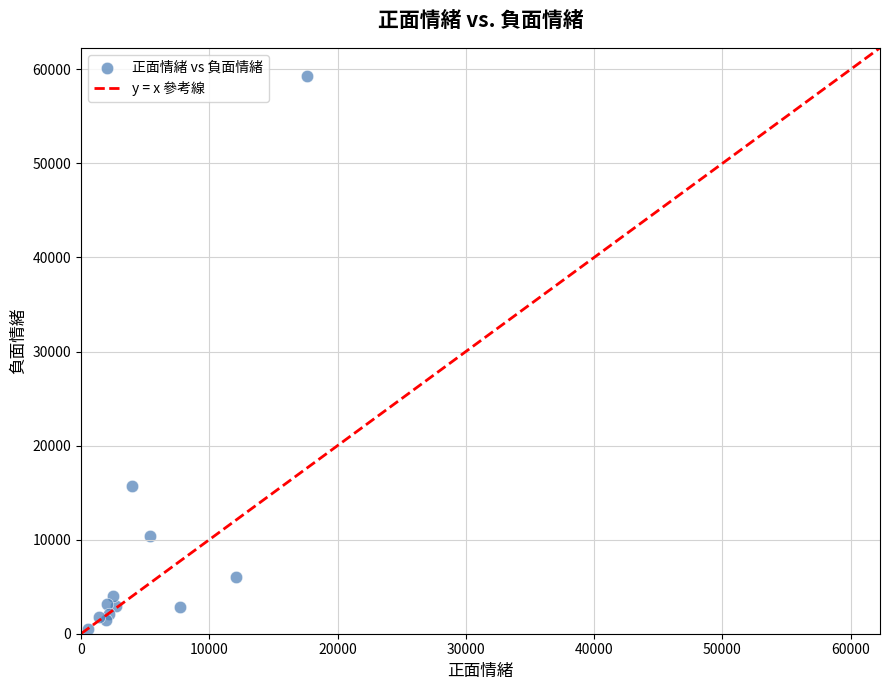

What Y value in the scatter plot is closest to 29900?

15736